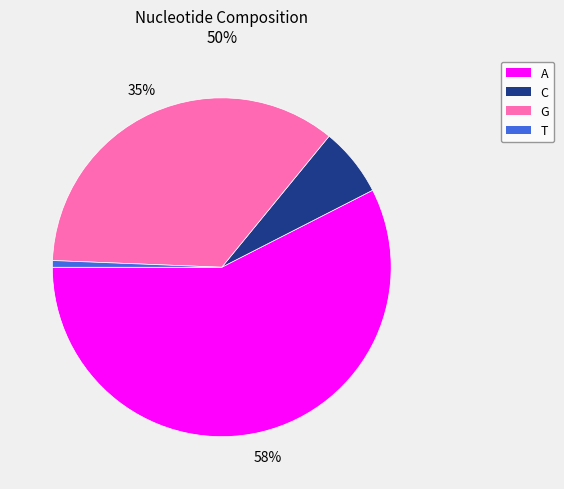

Between A and G, which is larger?

A